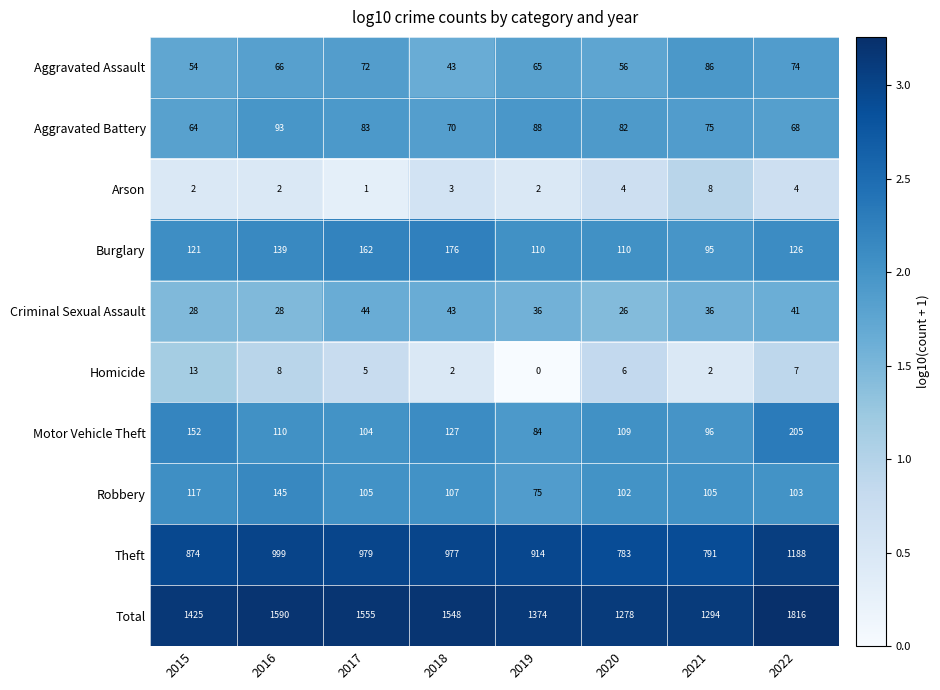

True or false: Robbery has a value of 57 at 2017.

False